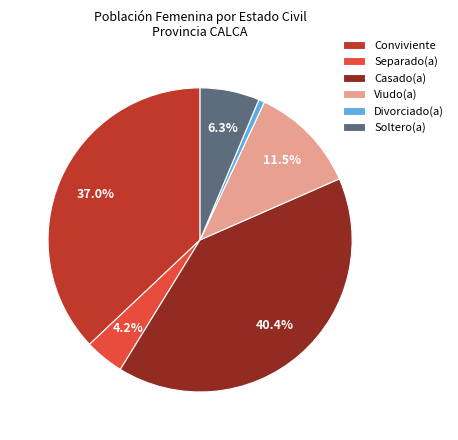

True or false: Viudo(a) accounts for 6% of the total.

False